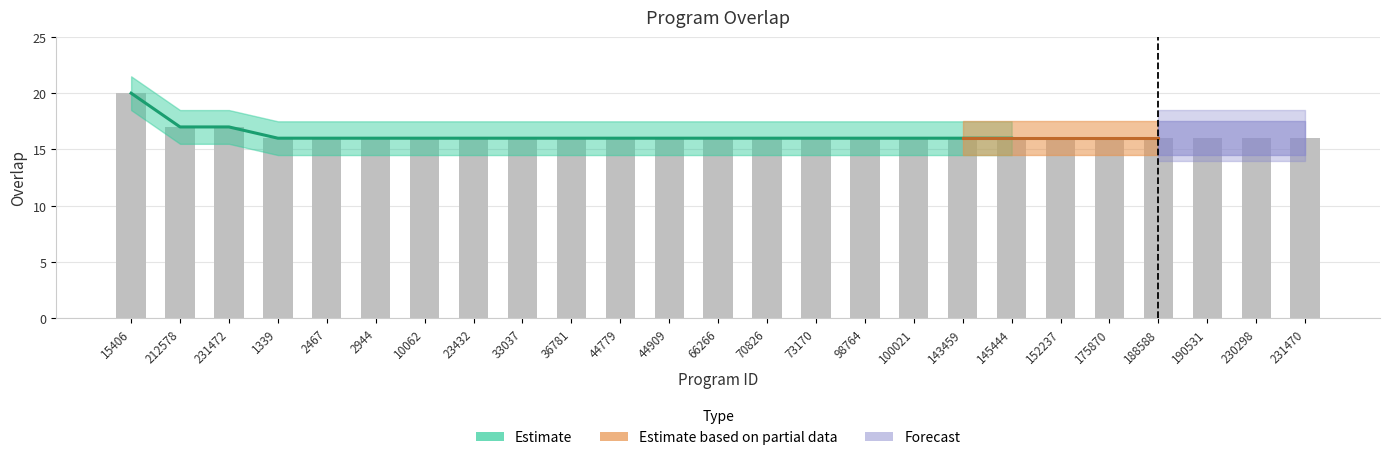

Where is the data nearest to the value 18?

212578